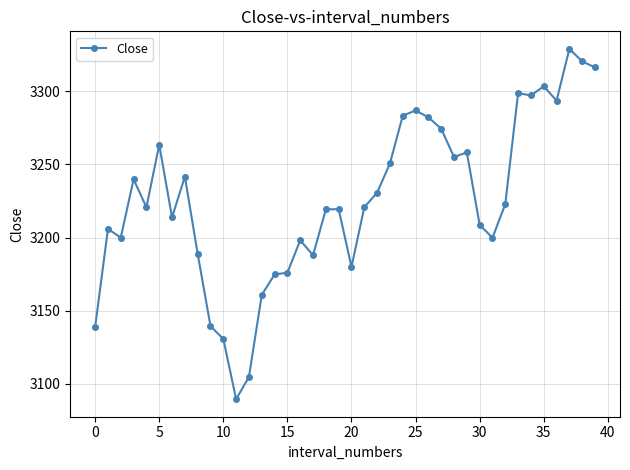

What is the sum of all values?

129025.1